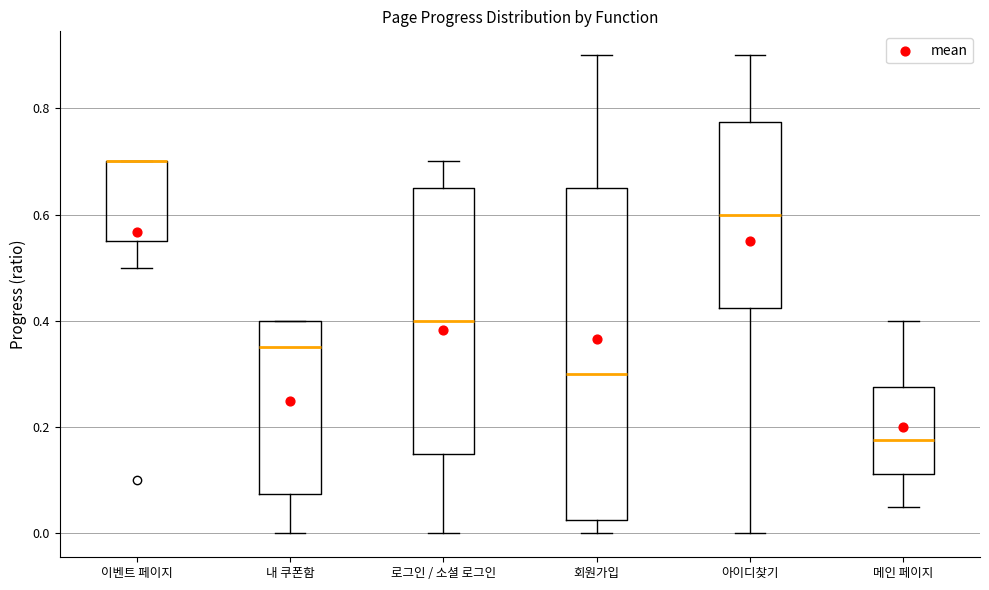

Comparing the boxes themselves (not the whiskers), which one is the tallest?

회원가입